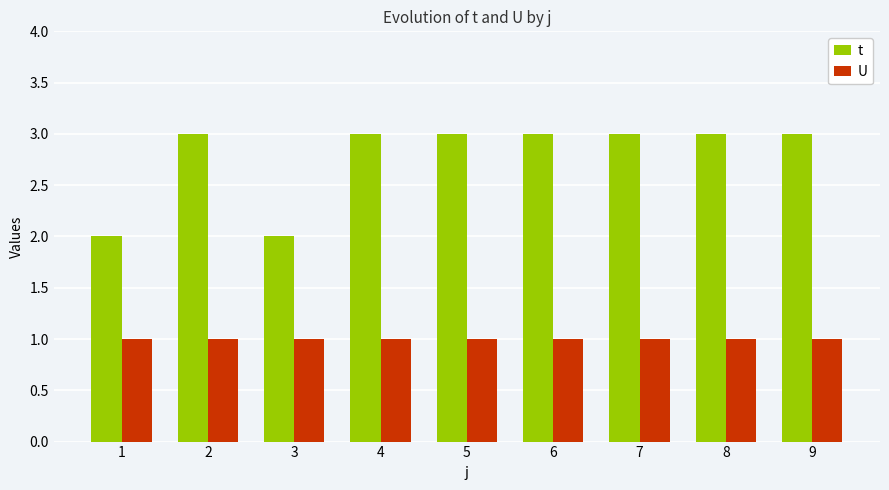

What is the sum of the U values at 8 and 5?

2